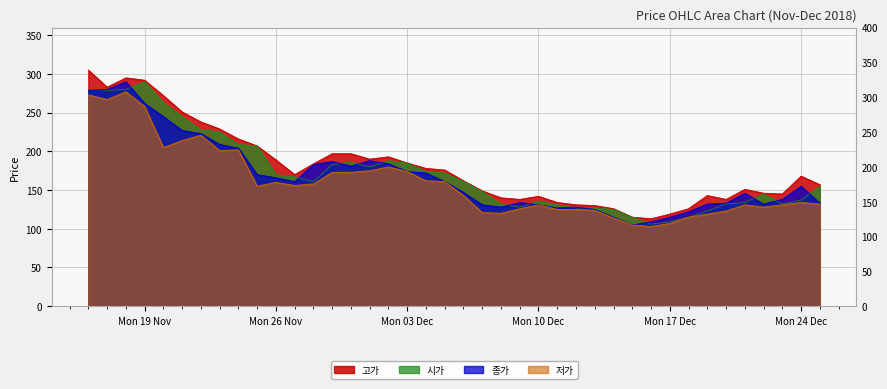

Where is 종가 nearest to the value 197?

2018-11-24